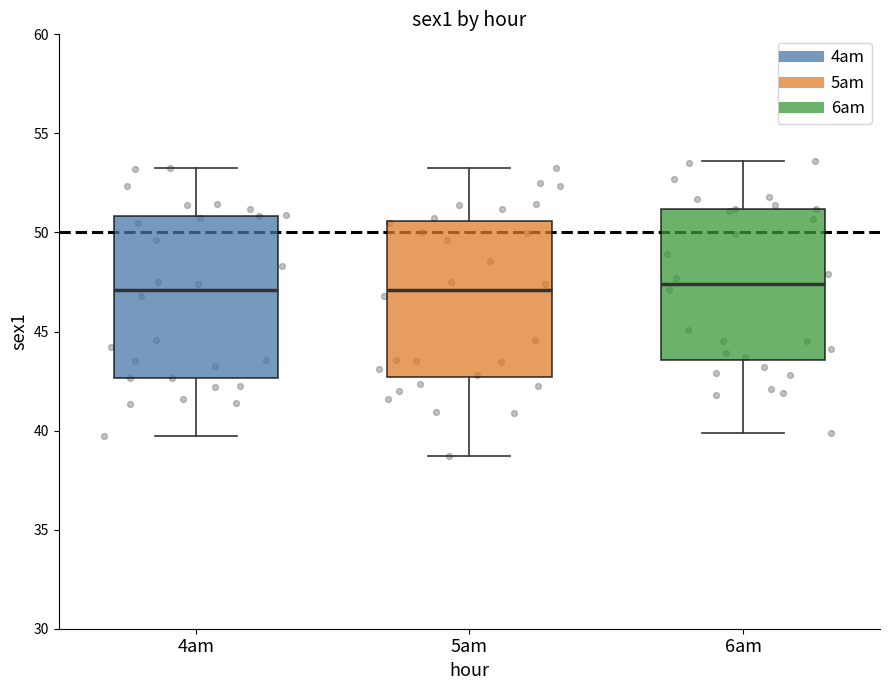

Where does the median line of the box for 6am sit on the y-axis? The values are not printed on the chart, so give them approximately, as read against the axis.

47.5